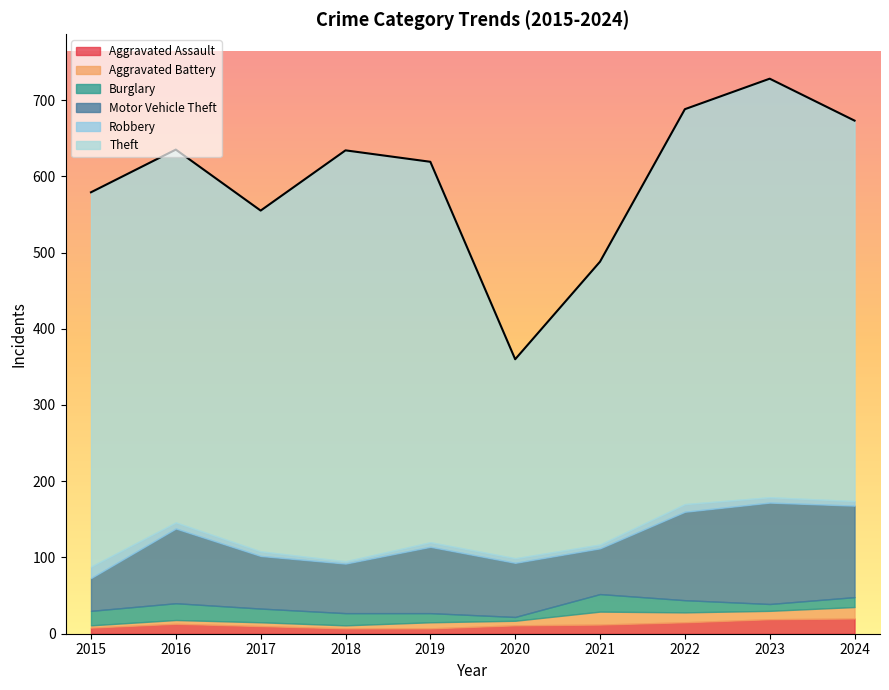

What is the difference between the second highest and minimum values in the Burglary series?

17